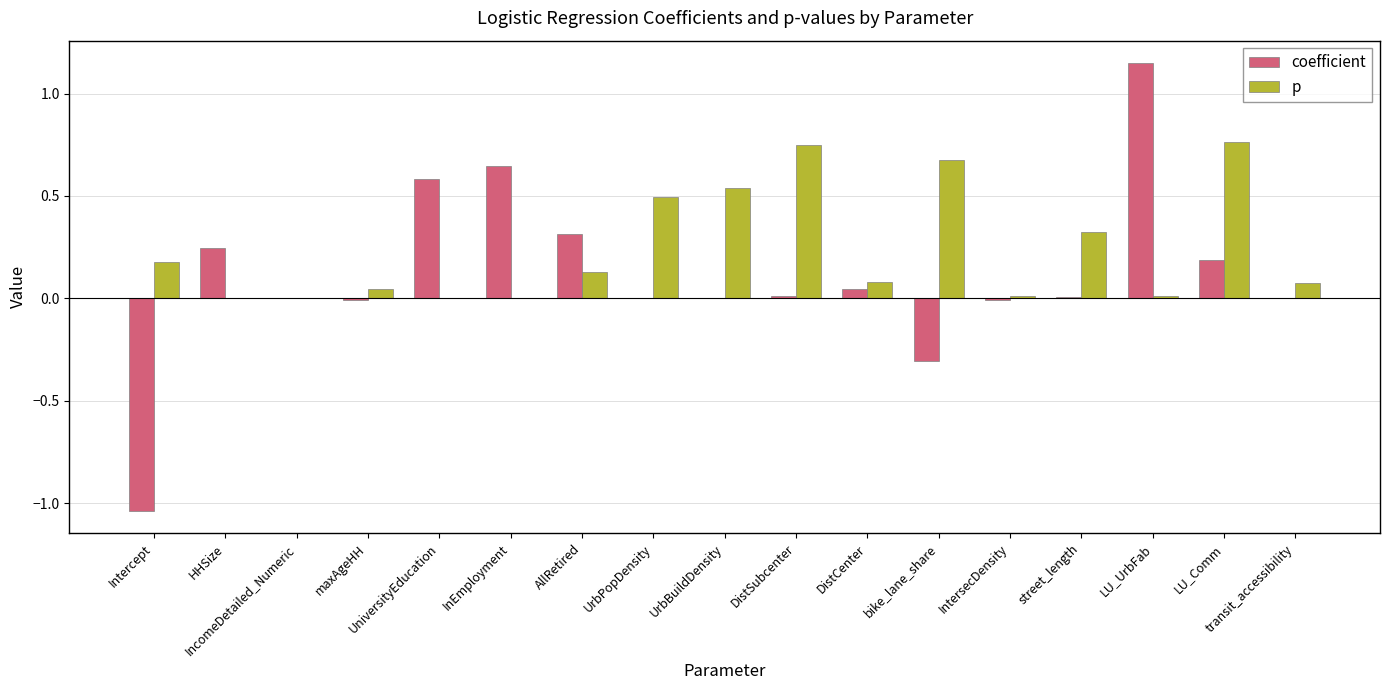

What are all the series names shown in the legend?

coefficient, p